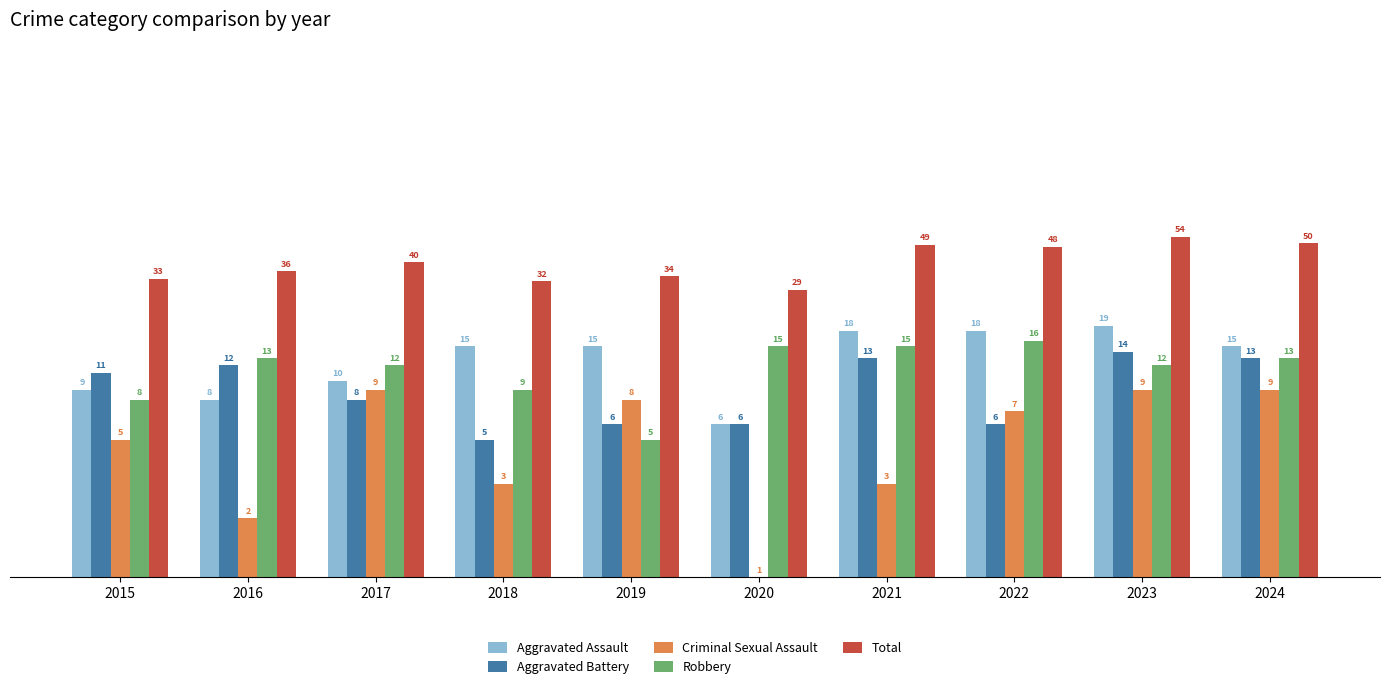

What is the difference between the second highest and second lowest values in the Criminal Sexual Assault series?

7